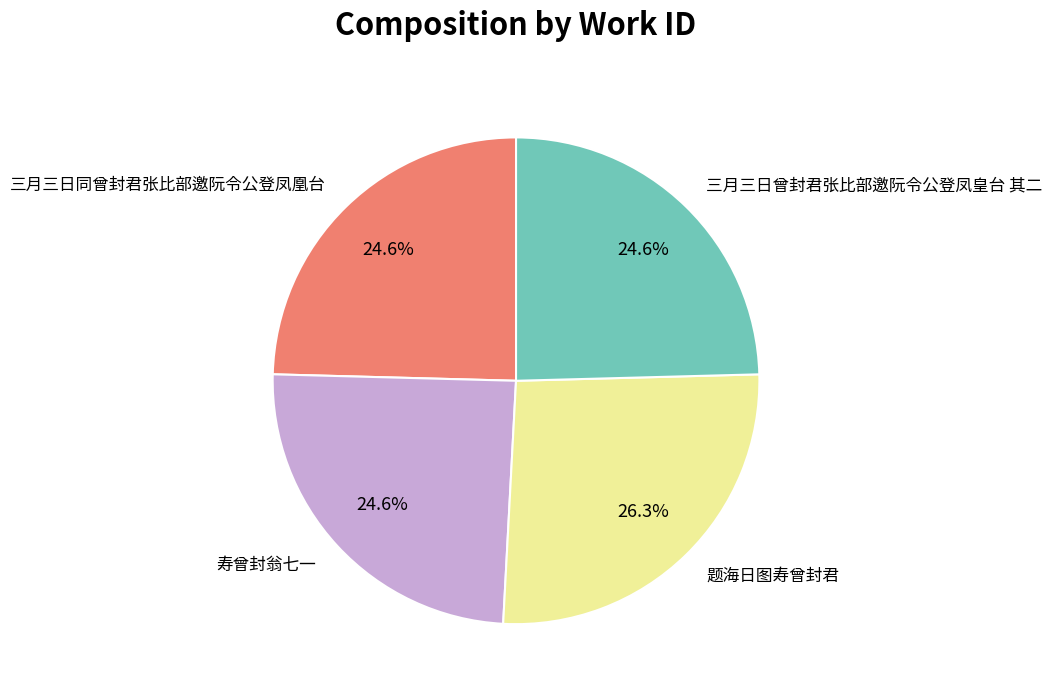

Count the number of slices in the pie.

4